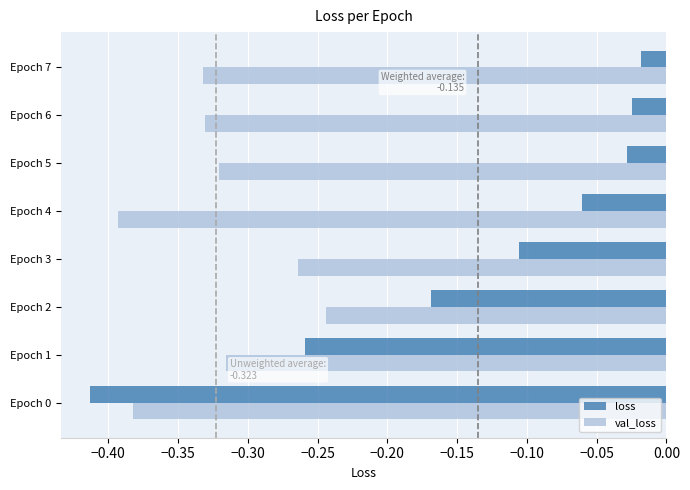

At which label does val_loss reach its peak?

Epoch 2